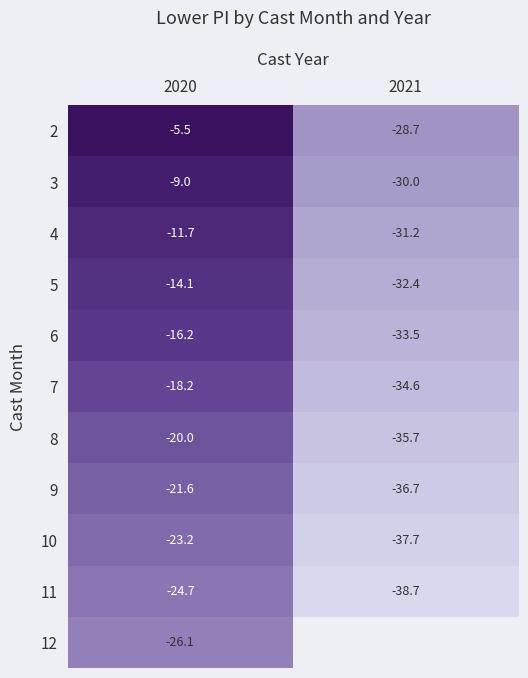

At which label is 4 closest to -21?

2020